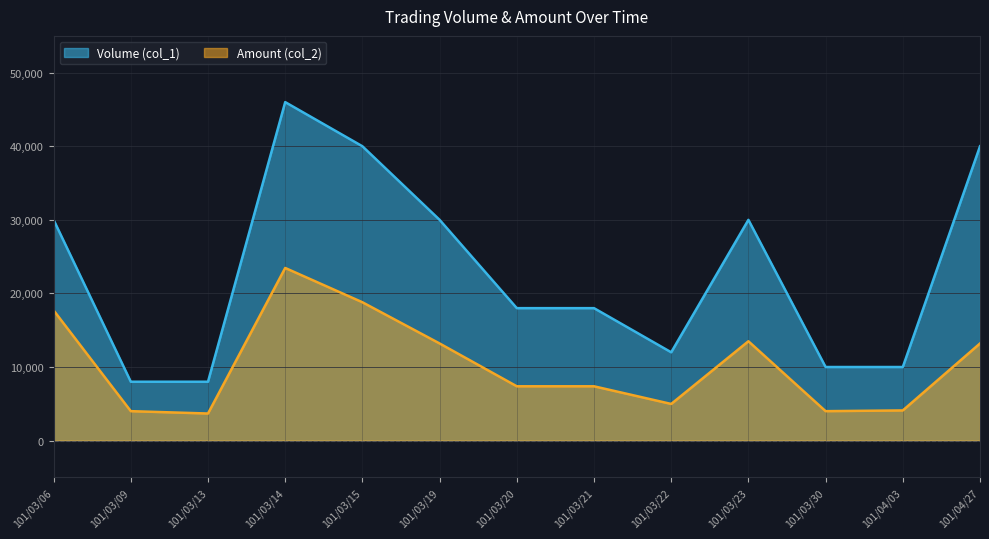

What is the spread (max minus min) of values at 101/03/09?

4000